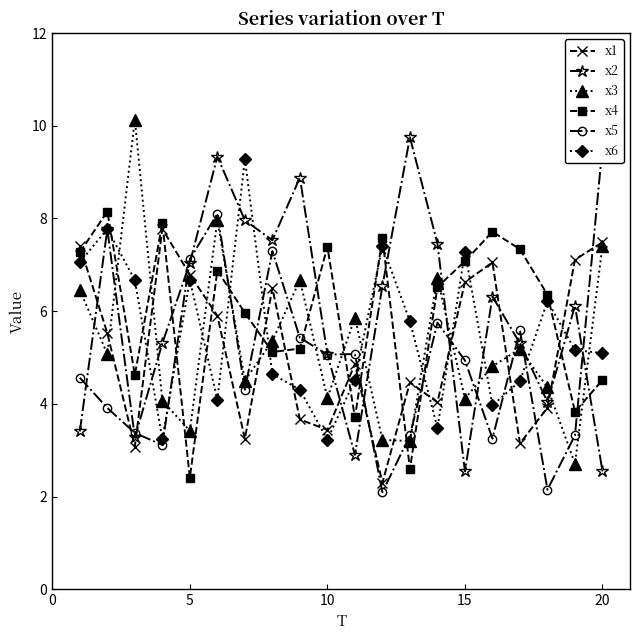

Reading left to right, transcribe all the data shown in this chart.

x1: 7.4	5.5	3.1	7.8	6.8	5.9	3.2	6.5	3.7	3.4	4.9	2.3	4.5	4.0	6.6	7.1	3.1	3.9	7.1	7.5
x2: 3.4	7.8	3.3	5.3	7.0	9.3	8.0	7.5	8.9	5.1	2.9	6.5	9.8	7.5	2.5	6.3	5.3	4.0	6.1	2.5
x3: 6.5	5.1	10.1	4.1	3.4	8.0	4.5	5.4	6.7	4.1	5.9	3.2	3.2	6.7	4.1	4.8	5.2	4.4	2.7	7.4
x4: 7.3	8.1	4.6	7.9	2.4	6.9	6.0	5.1	5.2	7.4	3.7	7.6	2.6	6.5	7.1	7.7	7.3	6.4	3.8	4.5
x5: 4.6	3.9	3.4	3.1	7.1	8.1	4.3	7.3	5.4	5.1	5.1	2.1	3.3	5.8	4.9	3.3	5.6	2.1	3.3	9.5
x6: 7.1	7.8	6.7	3.2	6.7	4.1	9.3	4.6	4.3	3.2	4.5	7.4	5.8	3.5	7.3	4.0	4.5	6.2	5.2	5.1